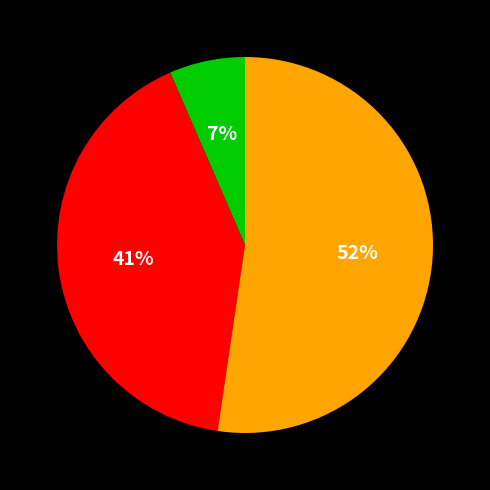

How many slices are in this pie chart?

3